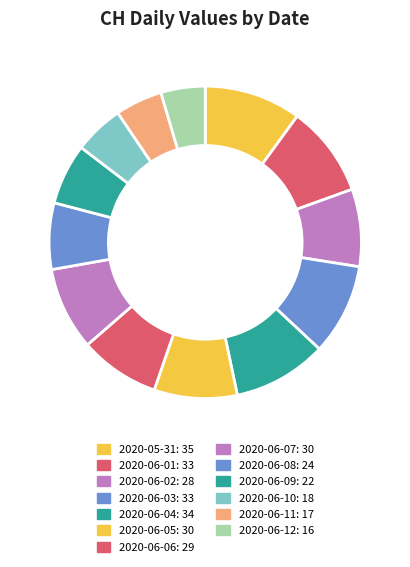

To the nearest percent, what is the average slice percentage?

8%